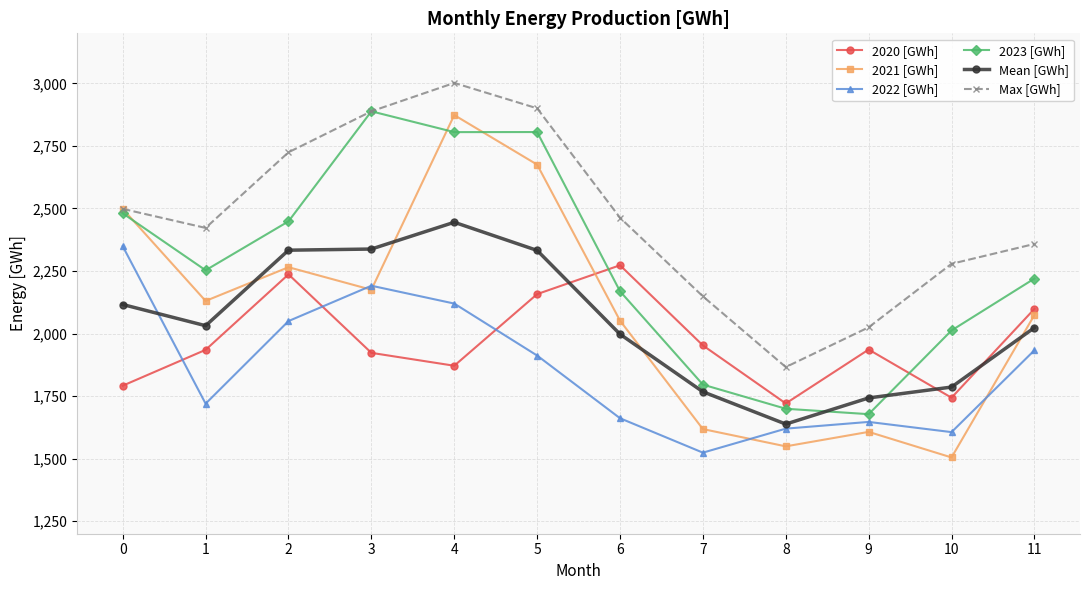

What is the value of the 2022 [GWh] point at the 7th from the left?

1661.6